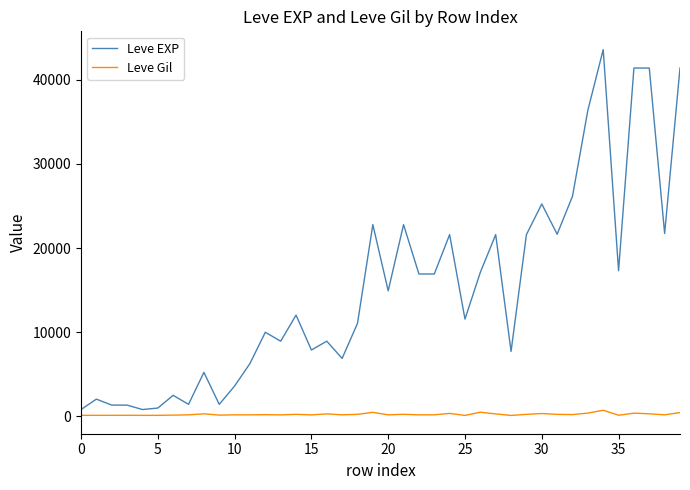

Which series has the largest total across all categories?

Leve EXP